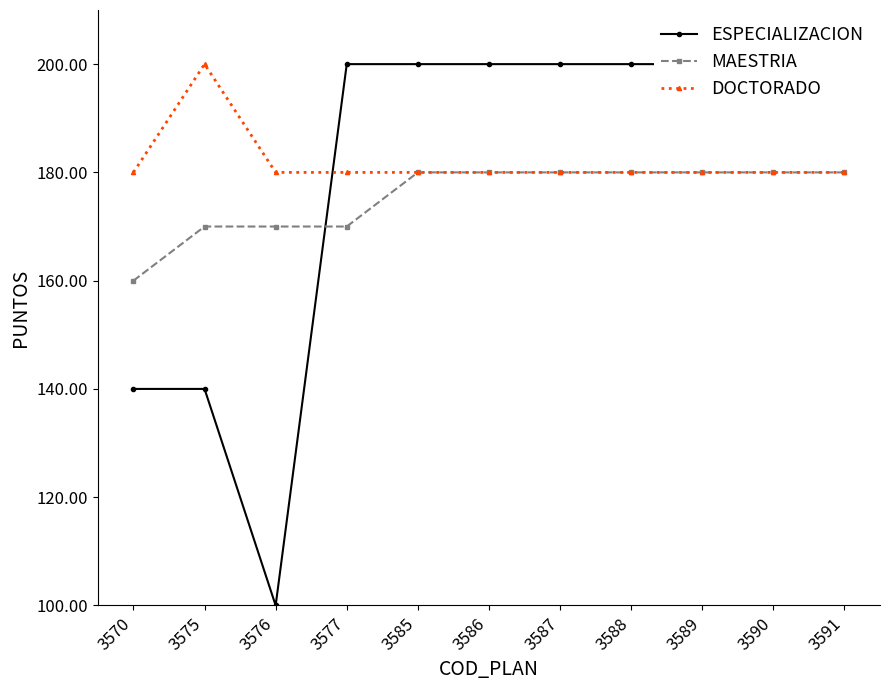

Rank the series by their maximum value, from highest to lowest.

ESPECIALIZACION, DOCTORADO, MAESTRIA